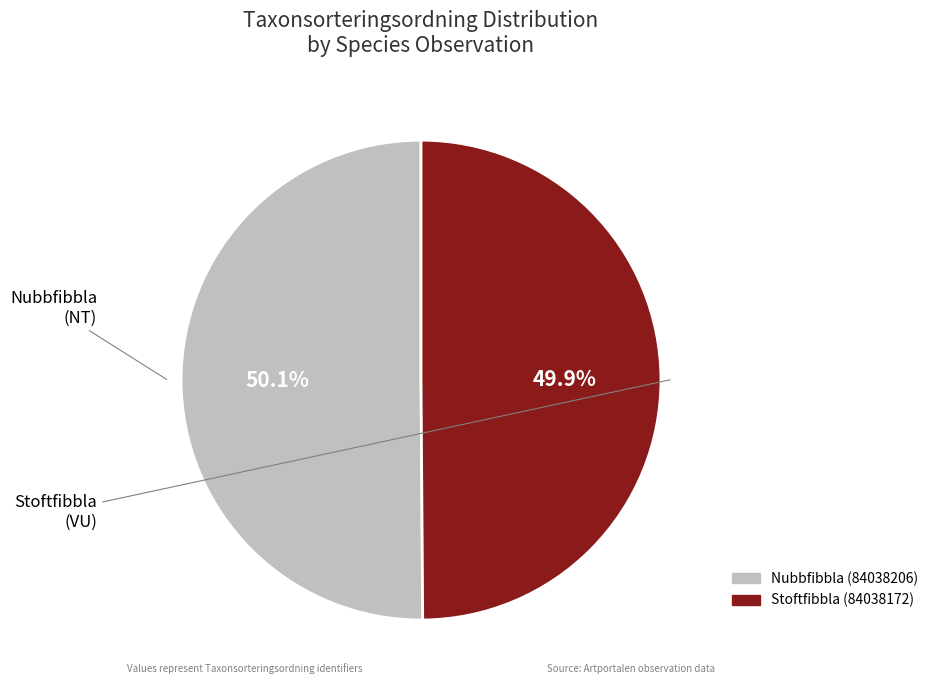

What is the total percentage of Nubbfibbla (84038206) and Stoftfibbla (84038172)?

100.0%